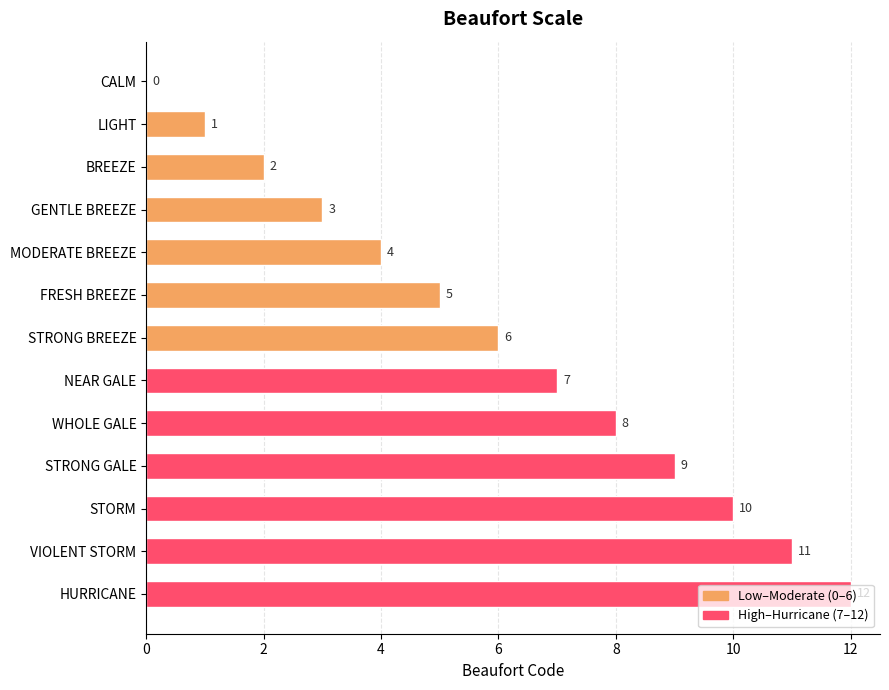

What is the ratio of the value at STRONG GALE to the value at FRESH BREEZE?

1.8